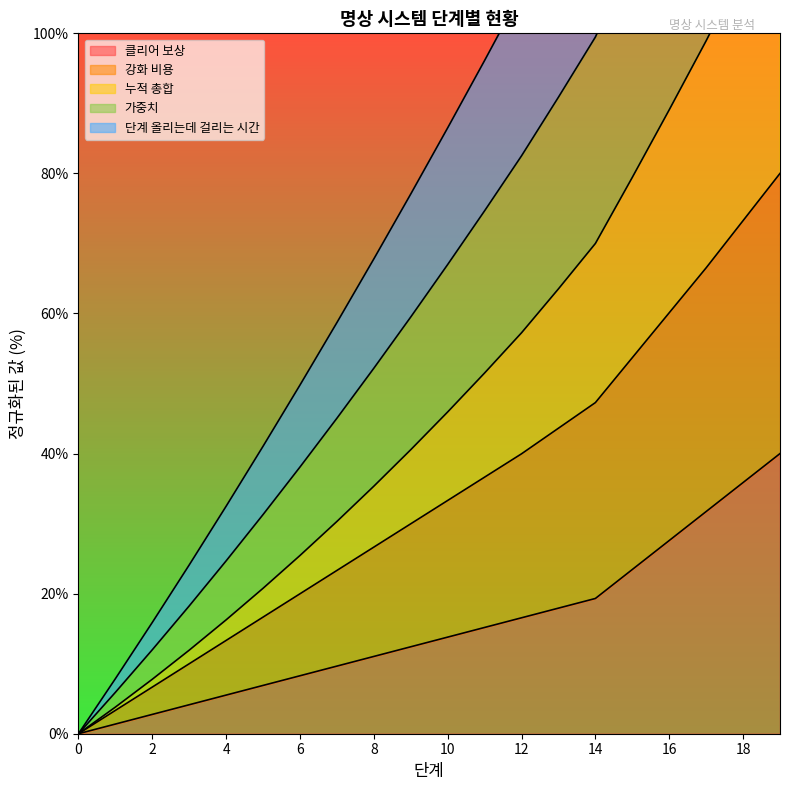

What is the total value across all series at 15?

408.9